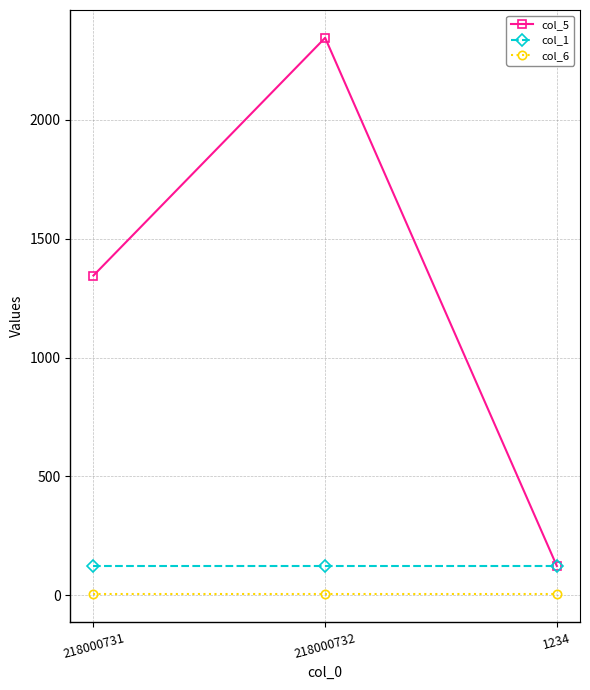

How many lines are shown in the chart?

3